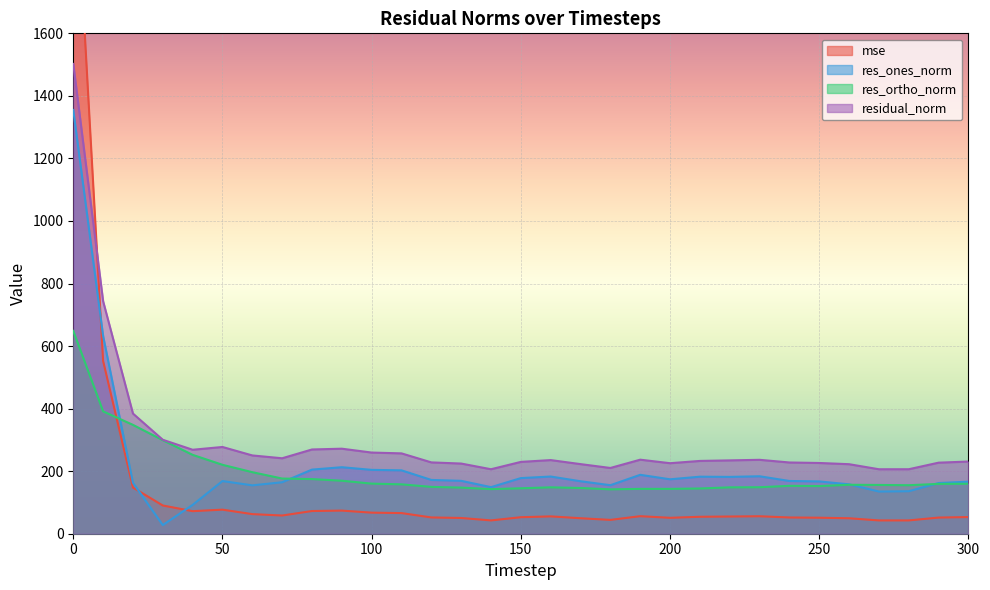

What is the difference between the res_ortho_norm values at 280 and 30?

144.0